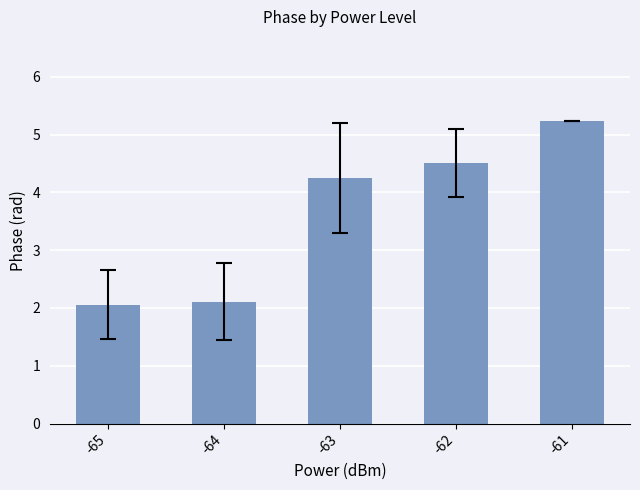

How many values exceed 4?

3